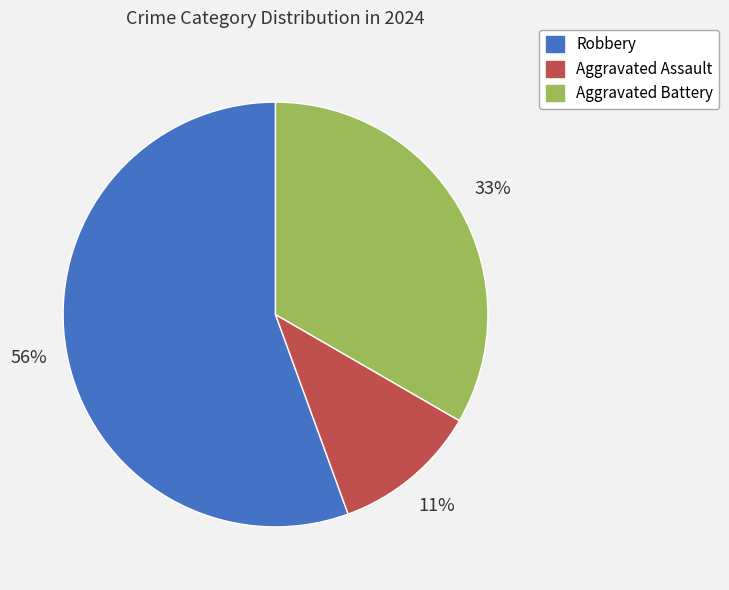

Which category has the biggest portion of the pie?

Robbery